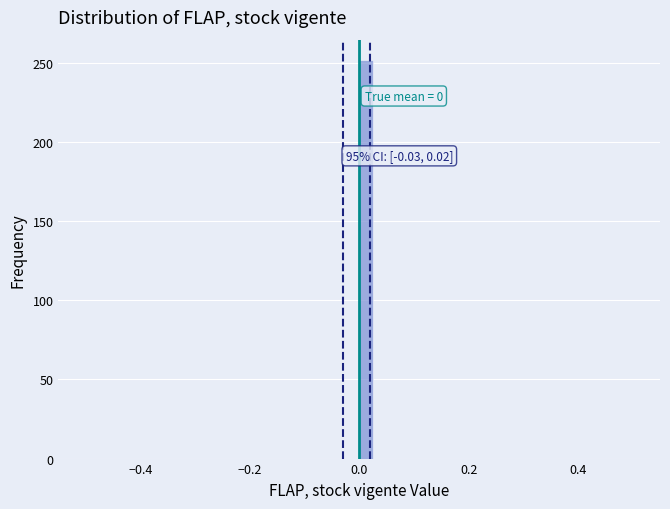

Read against the x-axis, roughly where is the centre of the tallest bar?

0.02